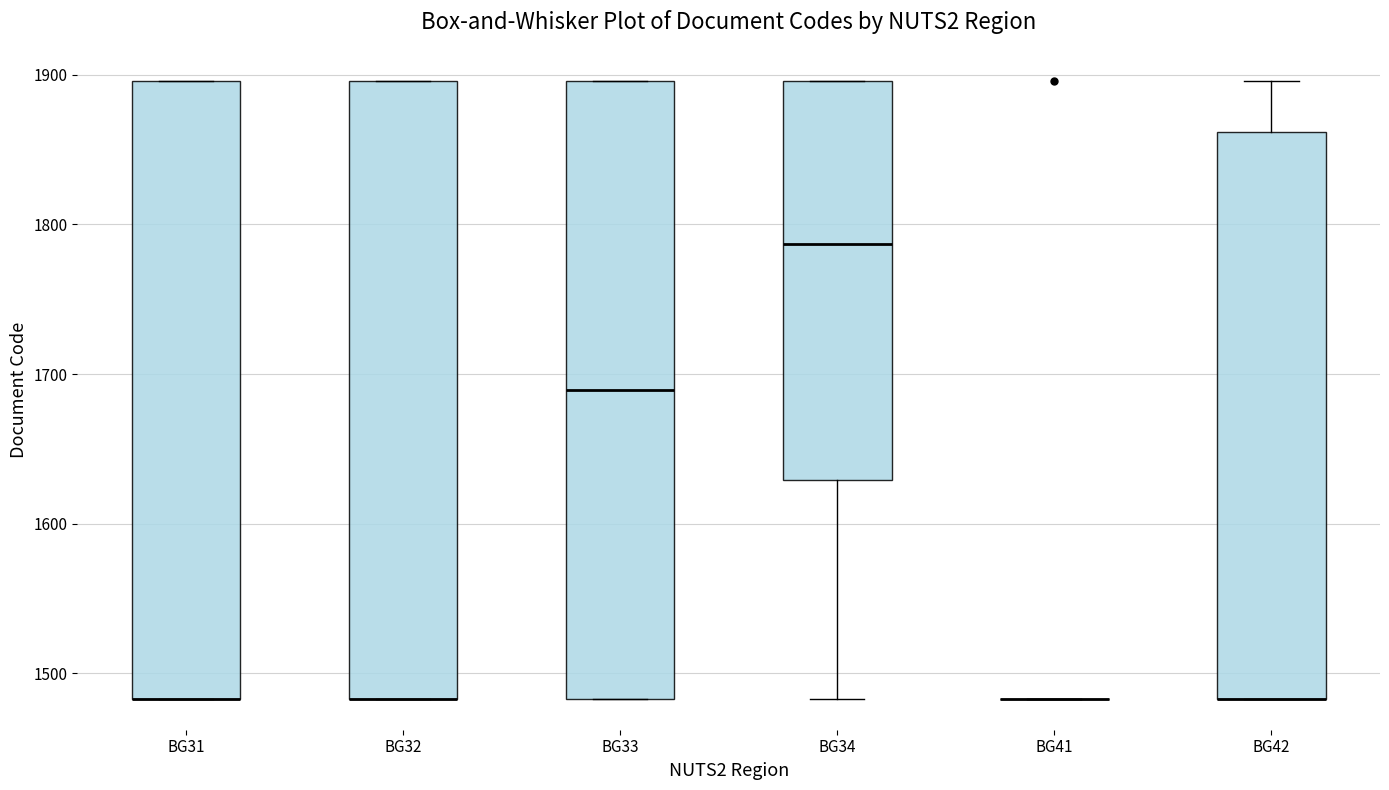

Reading left to right, transcribe this box plot: for each box, give where its median line is, the range the box spans, and where its two whiskers end, as read against the y-axis. The values are not printed on the chart, so give them approximately, as read against the axis.

BG31: median 1480 (drawn on the box's lower edge), box 1480 to 1900, whiskers 1480 to 1900
BG32: median 1480 (drawn on the box's lower edge), box 1480 to 1900, whiskers 1480 to 1900
BG33: median 1690, box 1480 to 1900, whiskers 1480 to 1900
BG34: median 1790, box 1630 to 1900, whiskers 1480 to 1900
BG41: box collapsed to a line at 1480, whiskers 1480 to 1480
BG42: median 1480 (drawn on the box's lower edge), box 1480 to 1860, whiskers 1480 to 1900